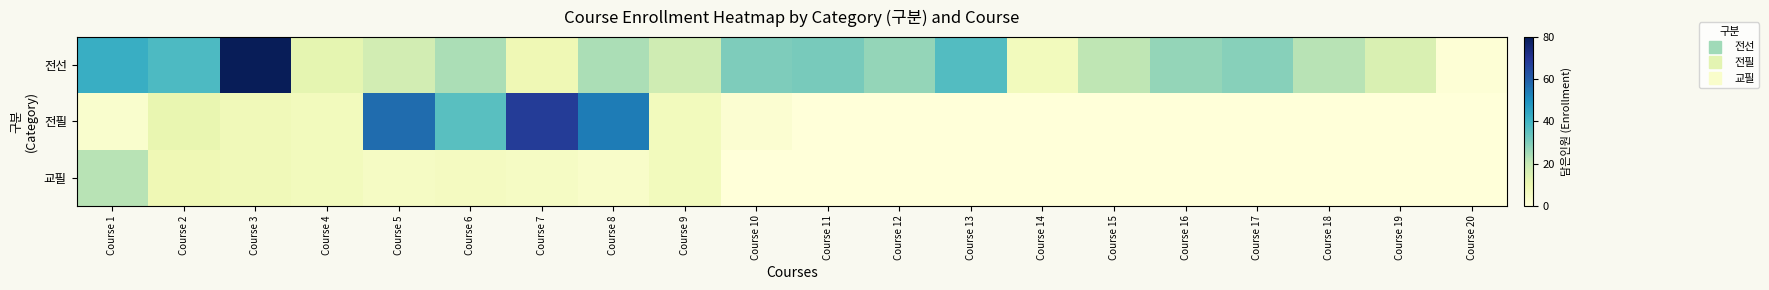

How many categories are shown in the chart?

20